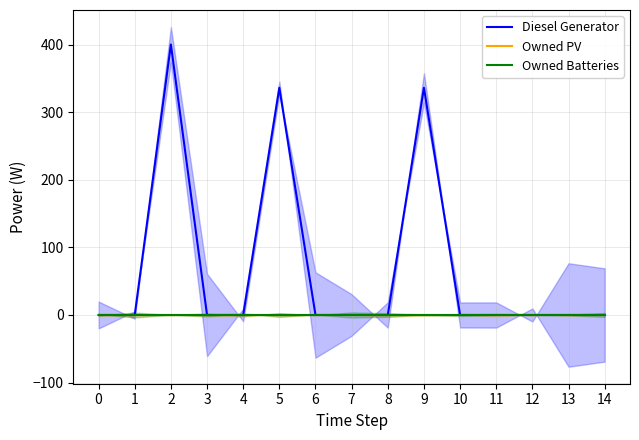

Reading left to right, transcribe all the data shown in this chart.

Diesel Generator: 0=0	1=0	2=400	3=0	4=0	5=336	6=0	7=0	8=0	9=336	10=0	11=0	12=0	13=0	14=0
Owned PV: 0=0	1=0	2=0	3=0	4=0	5=0	6=0	7=0	8=0	9=0	10=0	11=0	12=0	13=0	14=0
Owned Batteries: 0=0	1=0	2=0	3=0	4=0	5=0	6=0	7=0	8=0	9=0	10=0	11=0	12=0	13=0	14=0